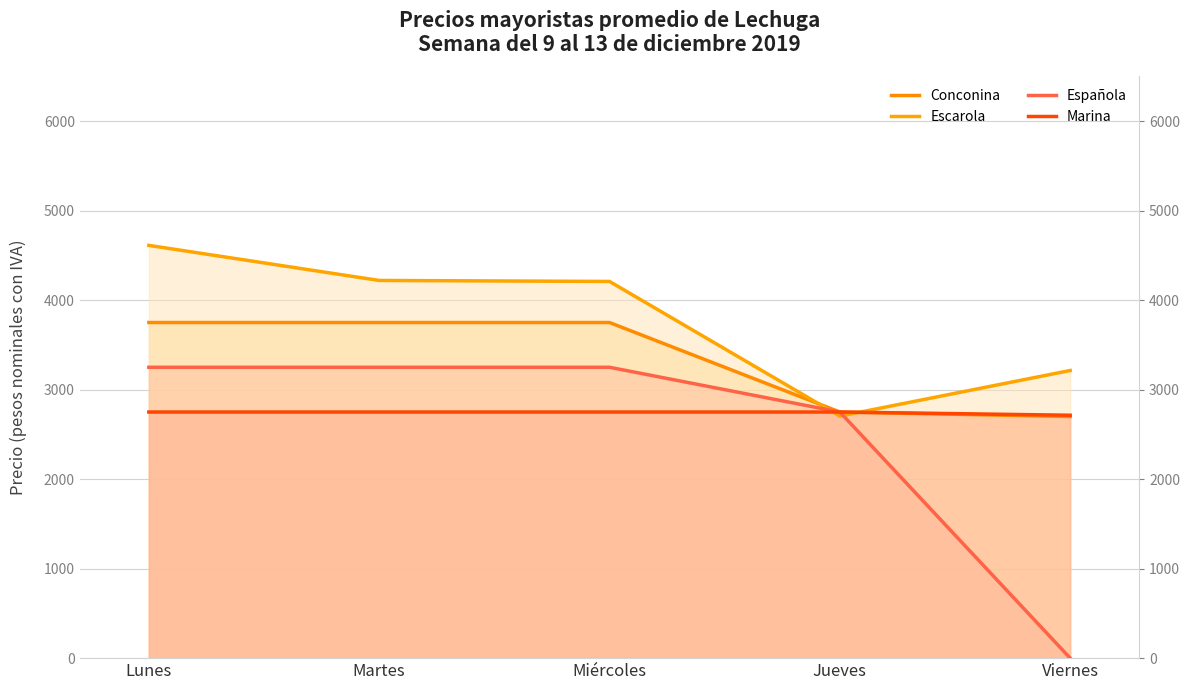

What is the total value across all series at Miércoles?

13959